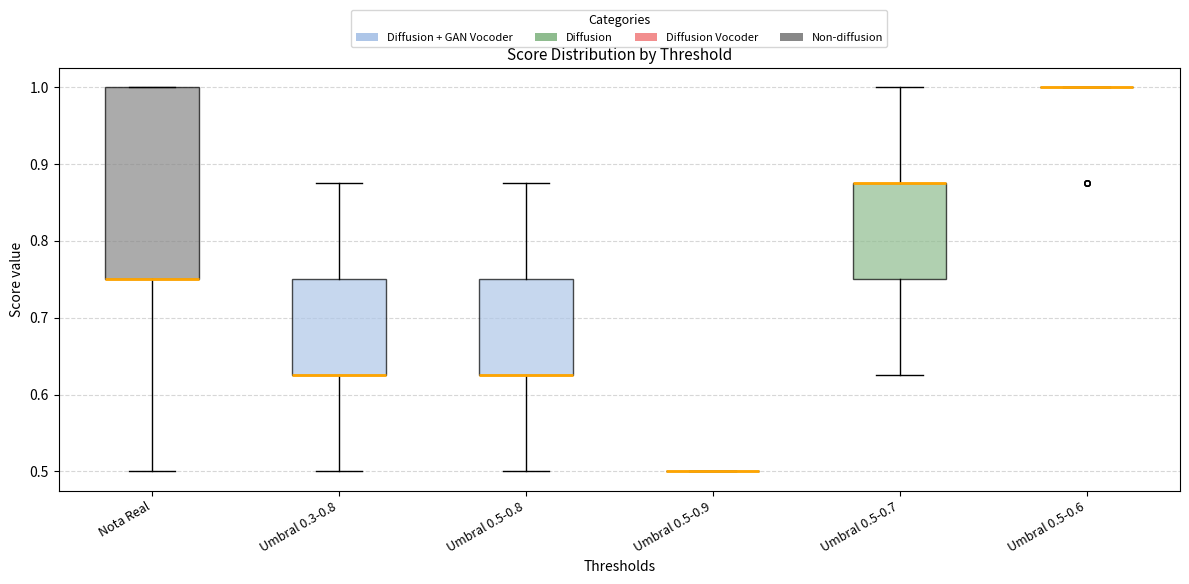

Reading left to right, transcribe this box plot: for each box, give where its median line is, the range the box spans, and where its two whiskers end, as read against the y-axis. The values are not printed on the chart, so give them approximately, as read against the axis.

Nota Real: median 0.75 (drawn on the box's lower edge), box 0.75 to 1.00, whiskers 0.50 to 1.00
Umbral 0.3-0.8: median 0.63 (drawn on the box's lower edge), box 0.63 to 0.75, whiskers 0.50 to 0.88
Umbral 0.5-0.8: median 0.63 (drawn on the box's lower edge), box 0.63 to 0.75, whiskers 0.50 to 0.88
Umbral 0.5-0.9: box collapsed to a line at 0.50, whiskers 0.50 to 0.50
Umbral 0.5-0.7: median 0.88 (drawn on the box's upper edge), box 0.75 to 0.88, whiskers 0.63 to 1.00
Umbral 0.5-0.6: box collapsed to a line at 1.00, whiskers 1.00 to 1.00